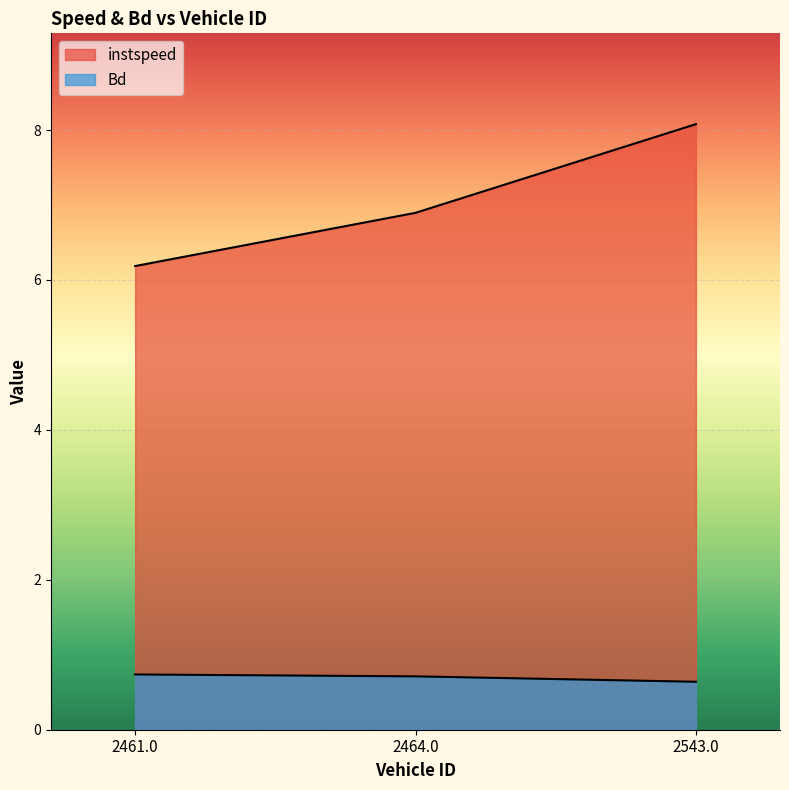

List the series in order of their overall mean, highest first.

instspeed, Bd